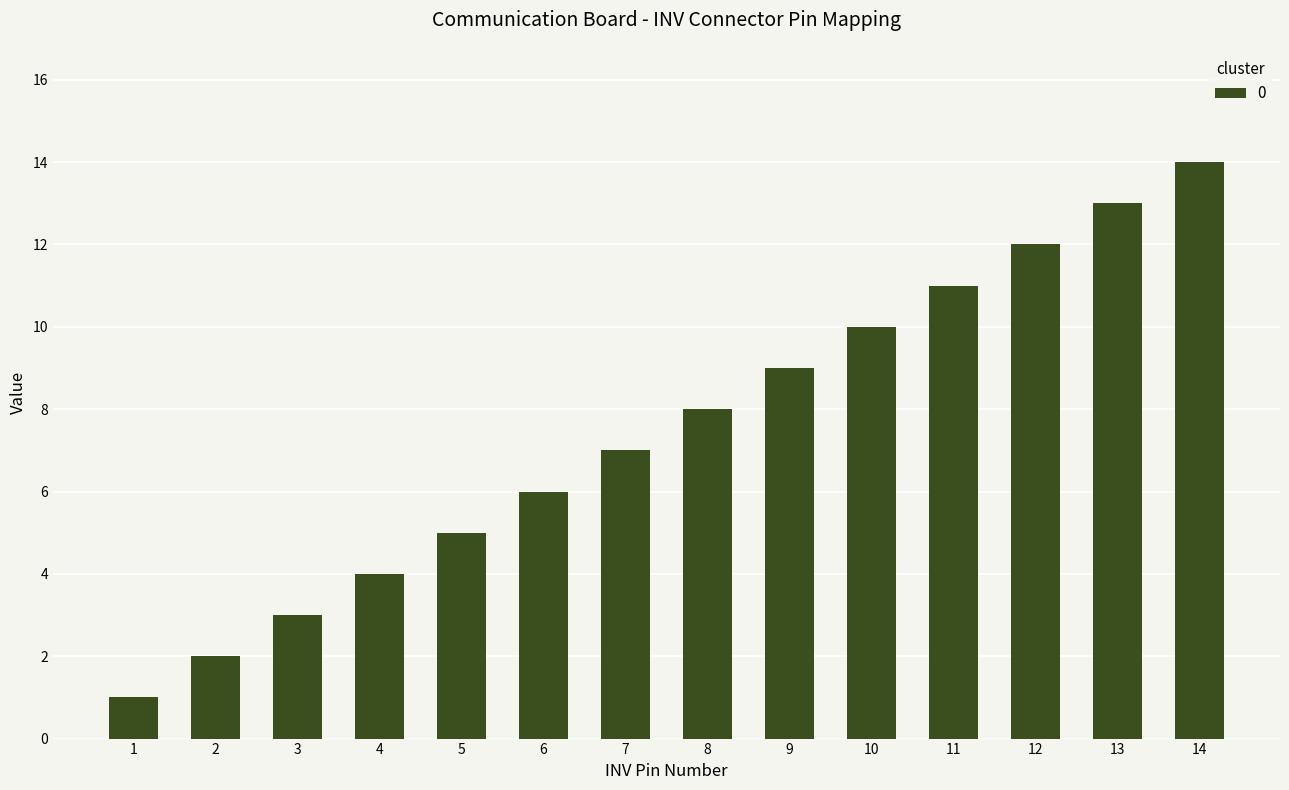

How many categories are shown in the chart?

14